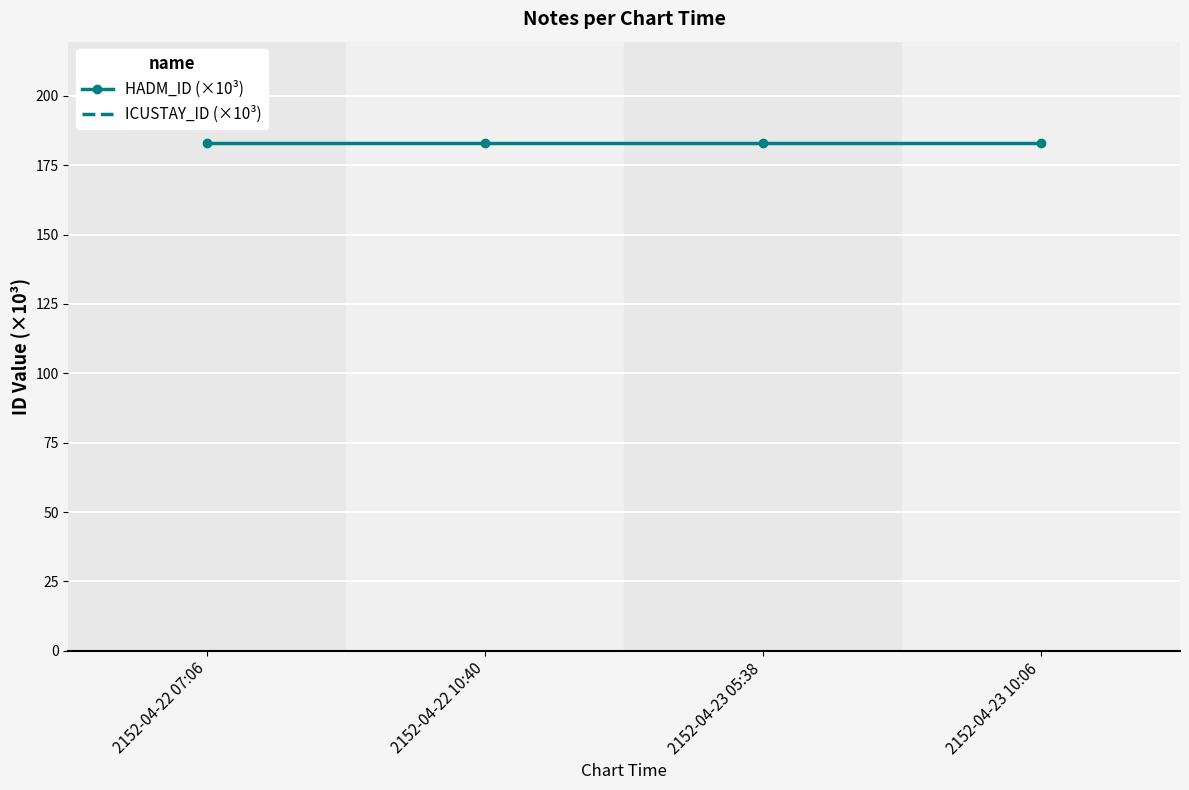

What is the label of the 3rd point from the right?

2152-04-22 10:40